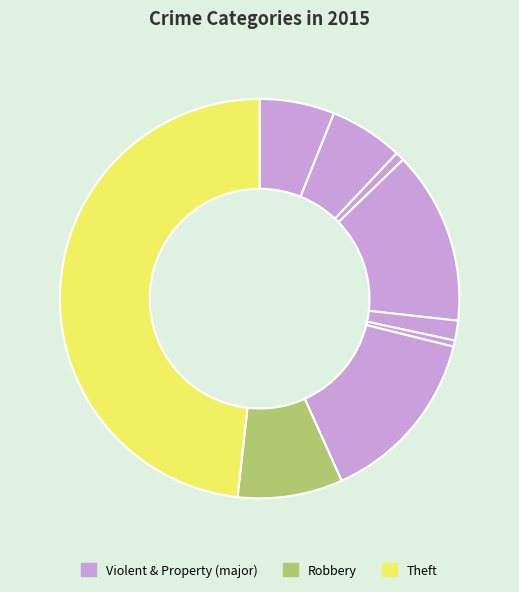

How many segments does this pie chart have?

9